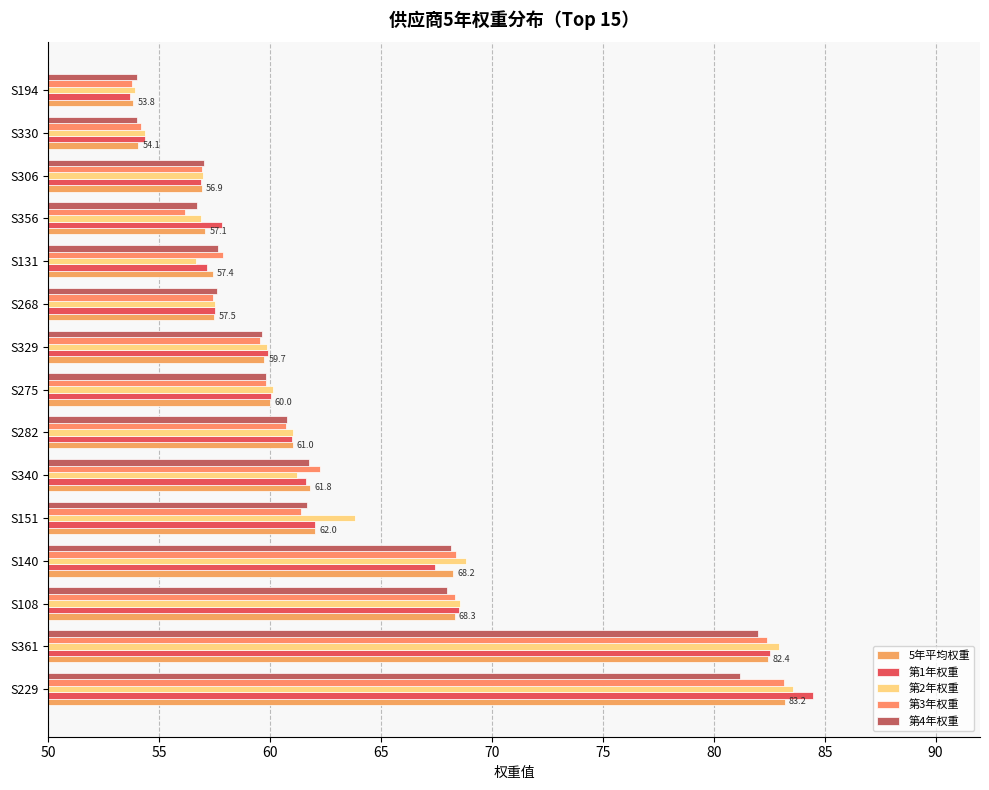

Reading right to left, transcribe all the data shown in this chart.

5年平均权重: 53.8	54.1	56.9	57.1	57.4	57.5	59.7	60.0	61.0	61.8	62.0	68.2	68.3	82.4	83.2
第1年权重: 53.7	54.3	56.9	57.8	57.2	57.5	59.9	60.0	61.0	61.6	62.0	67.5	68.5	82.5	84.5
第2年权重: 53.9	54.4	57.0	56.9	56.7	57.5	59.9	60.1	61.0	61.2	63.8	68.8	68.5	82.9	83.6
第3年权重: 53.8	54.2	56.9	56.2	57.9	57.4	59.6	59.8	60.7	62.2	61.4	68.4	68.4	82.4	83.2
第4年权重: 54.0	54.0	57.0	56.7	57.6	57.6	59.6	59.8	60.8	61.8	61.7	68.2	68.0	82.0	81.2